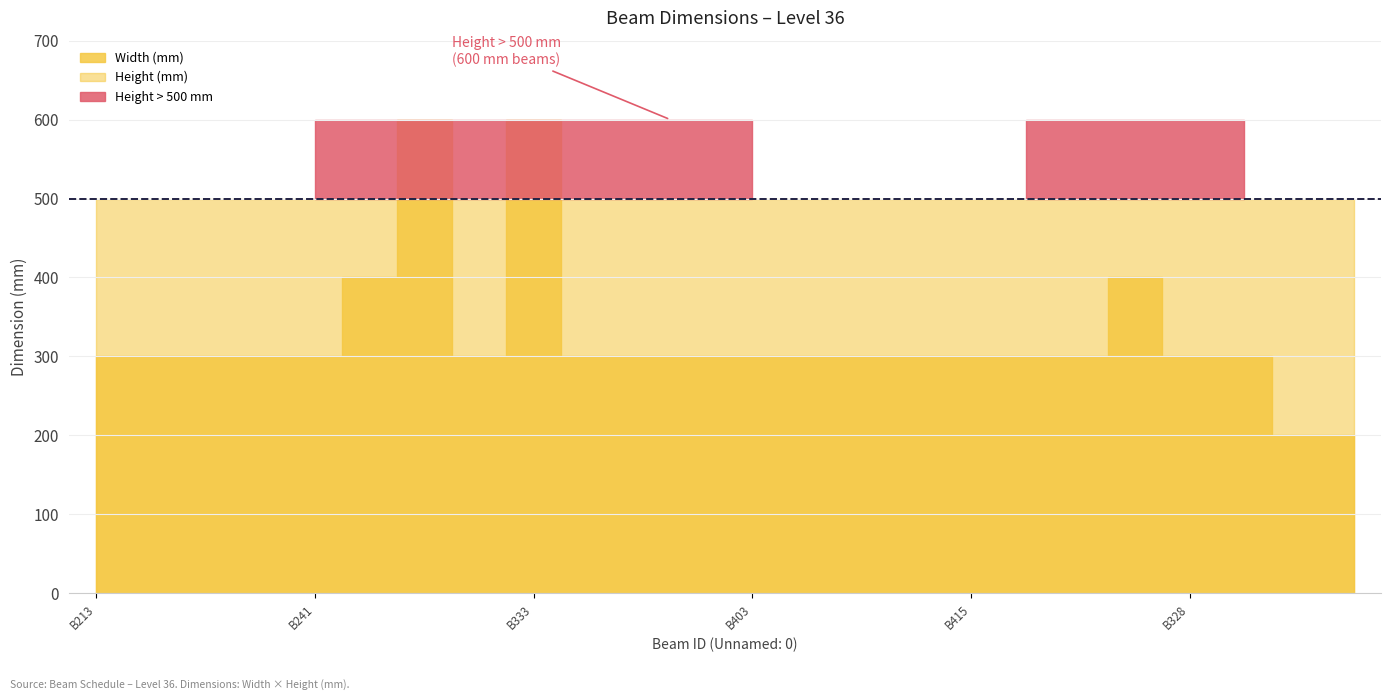

At B237, list the series in order from smallest to largest.

Width (mm), Height (mm)